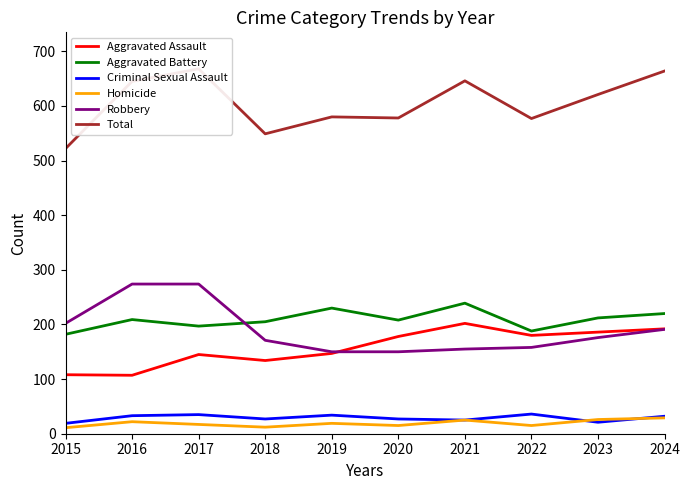

True or false: Aggravated Assault has a value of 96 at 2020.

False